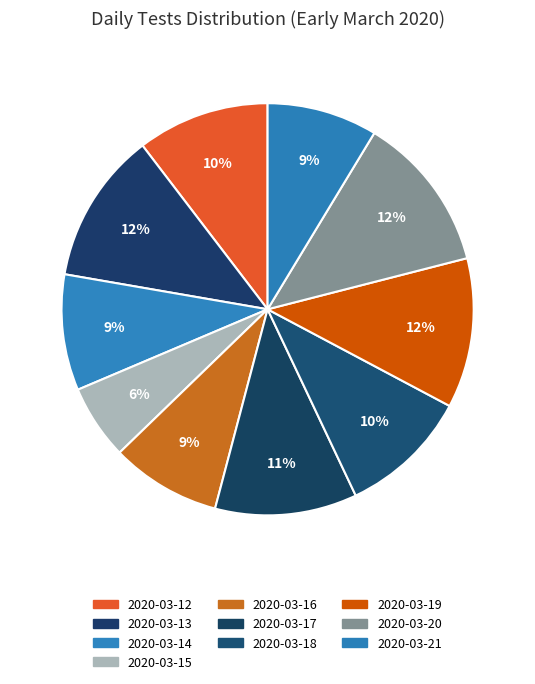

How many segments does this pie chart have?

10